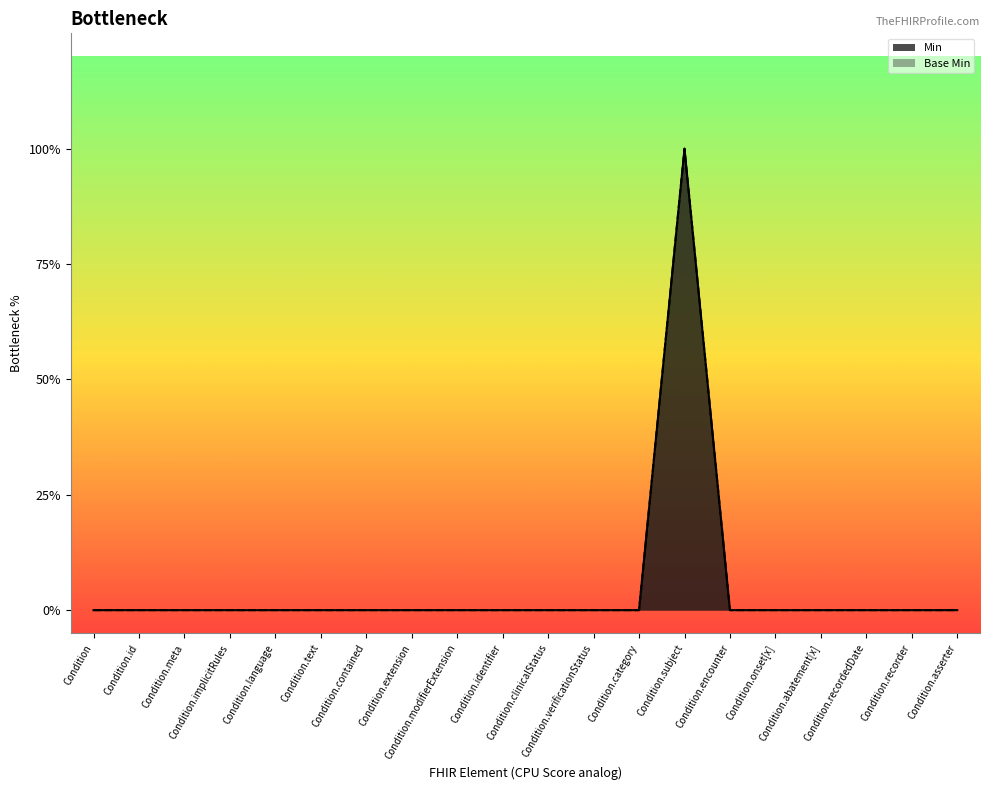

Reading left to right, list all the values displayed in this chart.

Min: 0	0	0	0	0	0	0	0	0	0	0	0	0	1	0	0	0	0	0	0
Base Min: 0	0	0	0	0	0	0	0	0	0	0	0	0	1	0	0	0	0	0	0